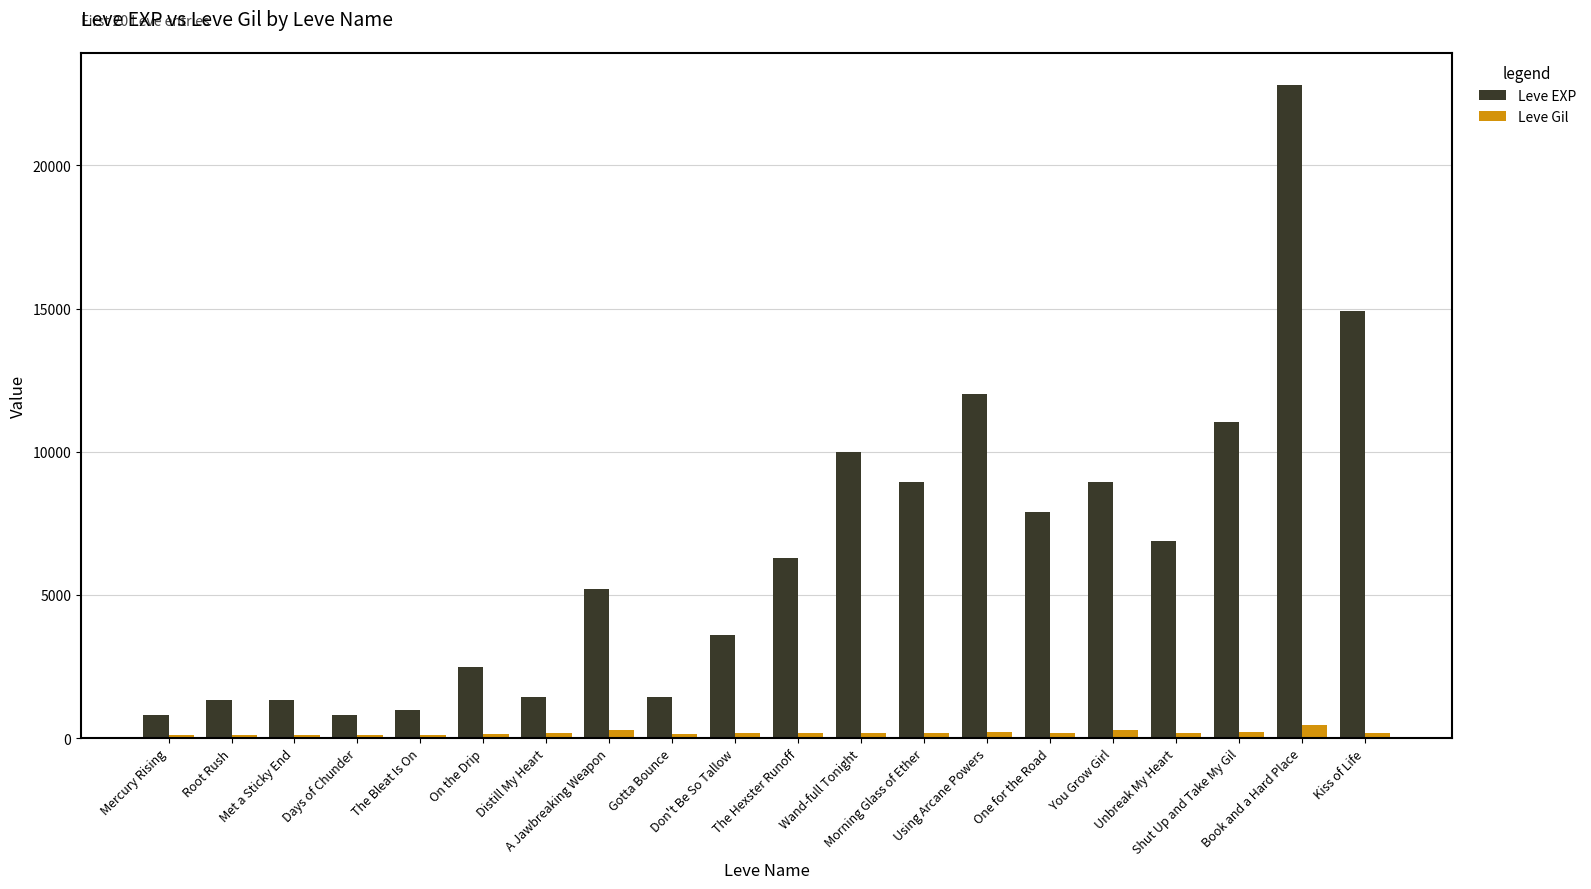

What is the maximum value for Leve EXP?

22790